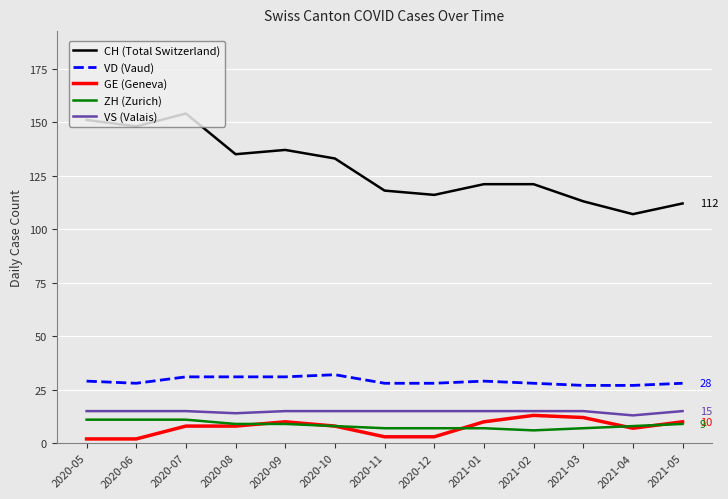

Read the VS (Valais) value at 2021-01.

15